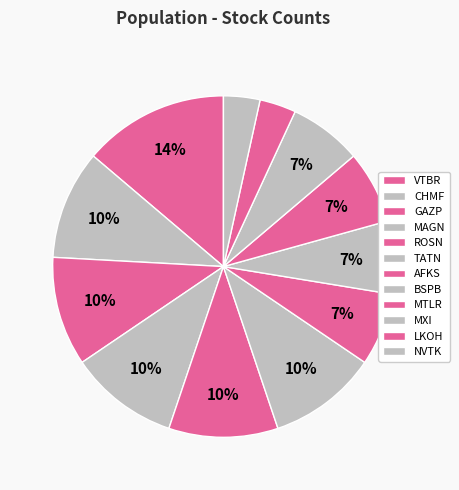

Does VTBR account for over 50% of the chart?

No